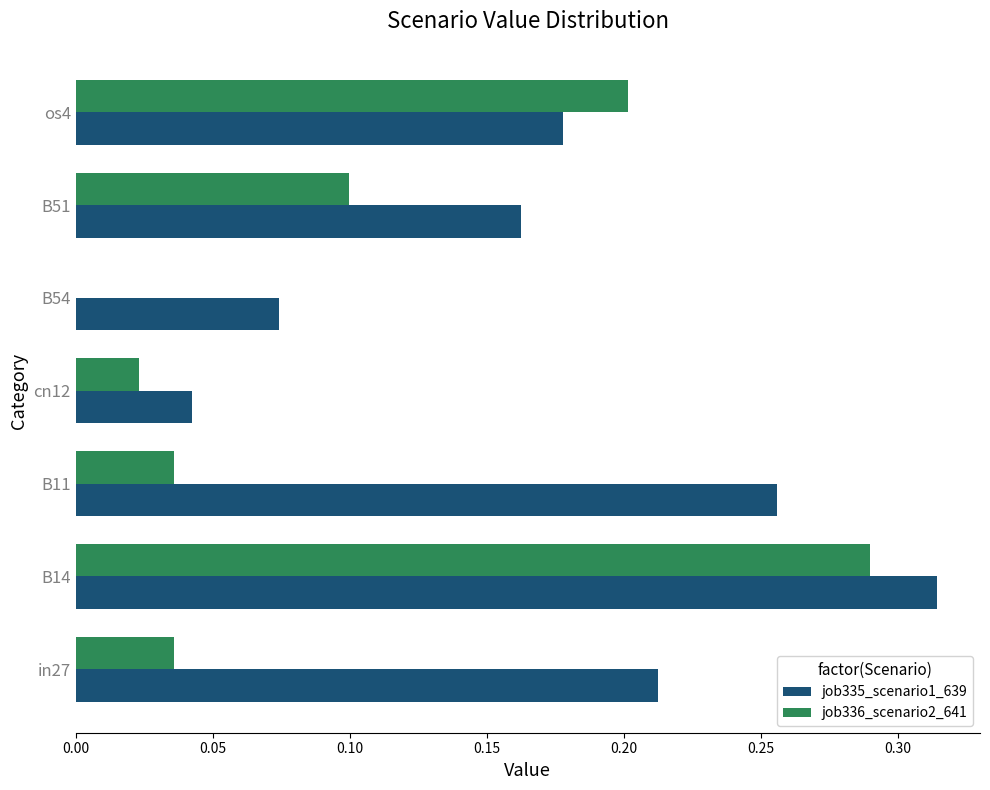

What are all the series names shown in the legend?

job335_scenario1_639, job336_scenario2_641